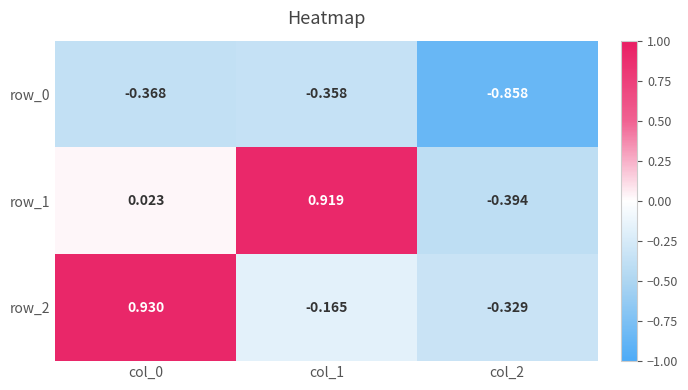

Which series has the widest spread of values?

row_1